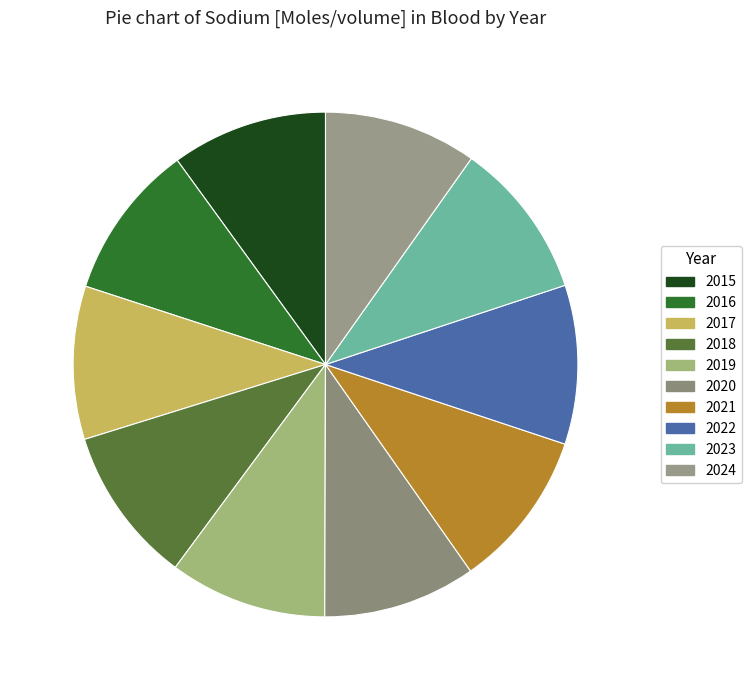

What is the total percentage of 2019 and 2024?

19.9%